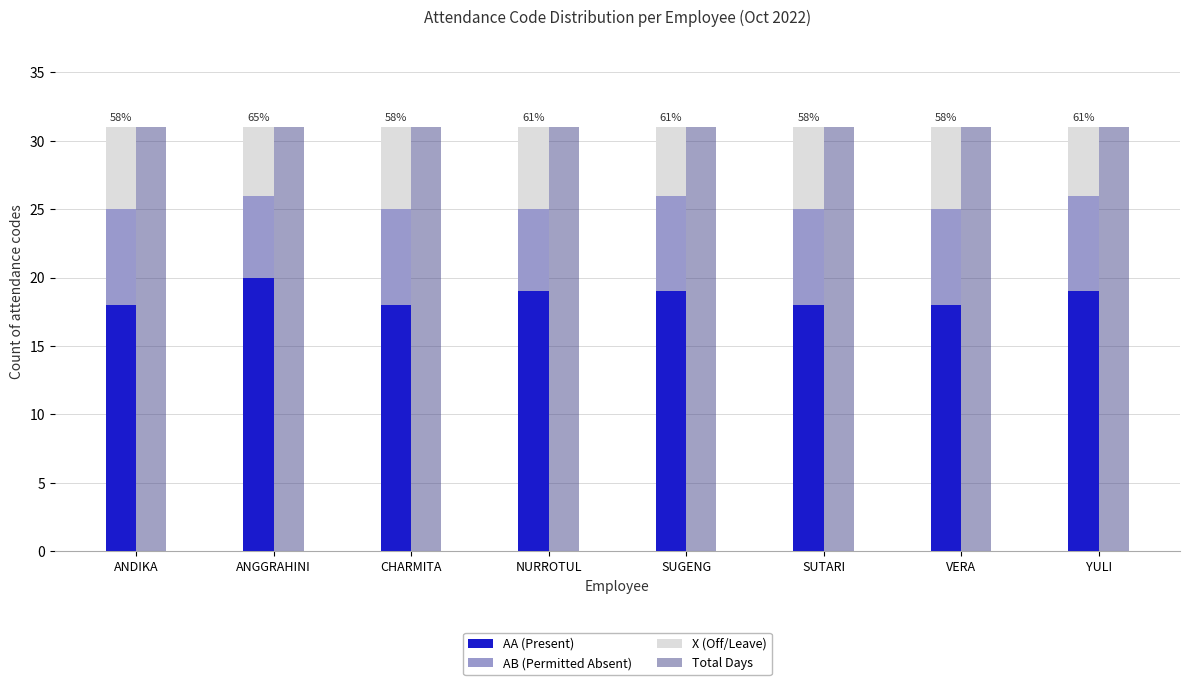

At which label is AA (Present) closest to 19?

NURROTUL